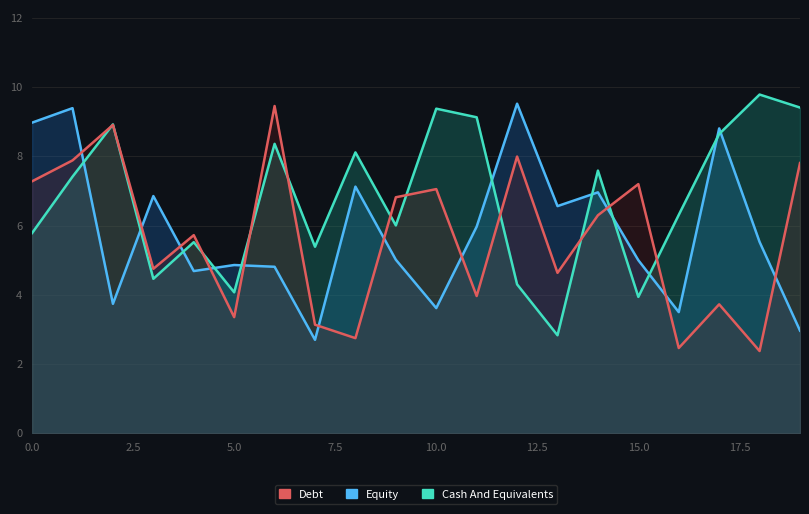

What is the difference between the second highest and minimum values in the Cash And Equivalents series?

6.6